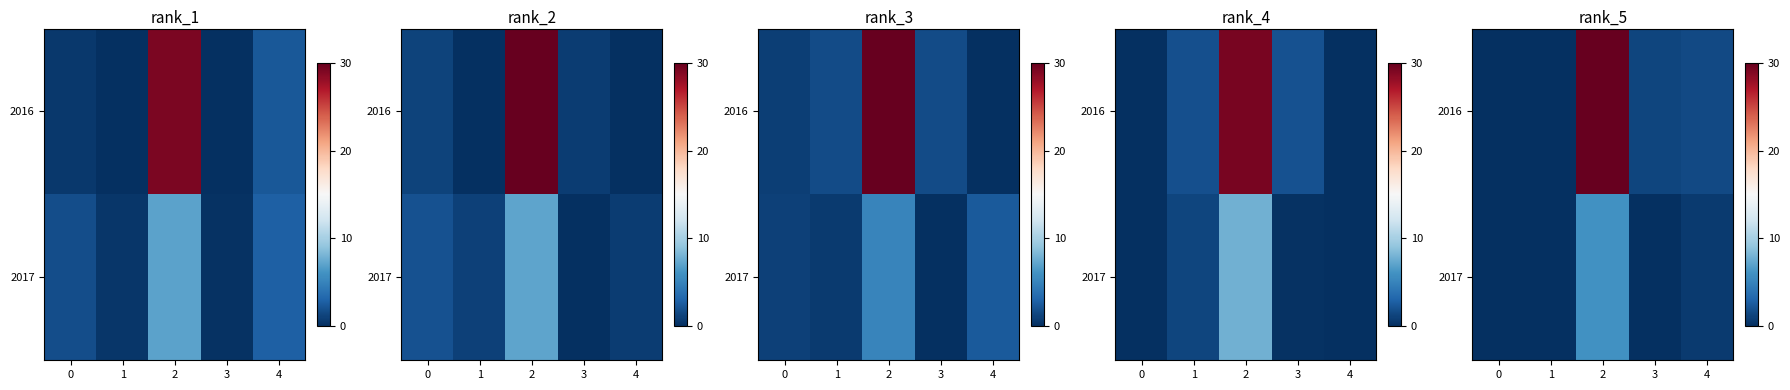

Between 2 and 1, which is larger?

2